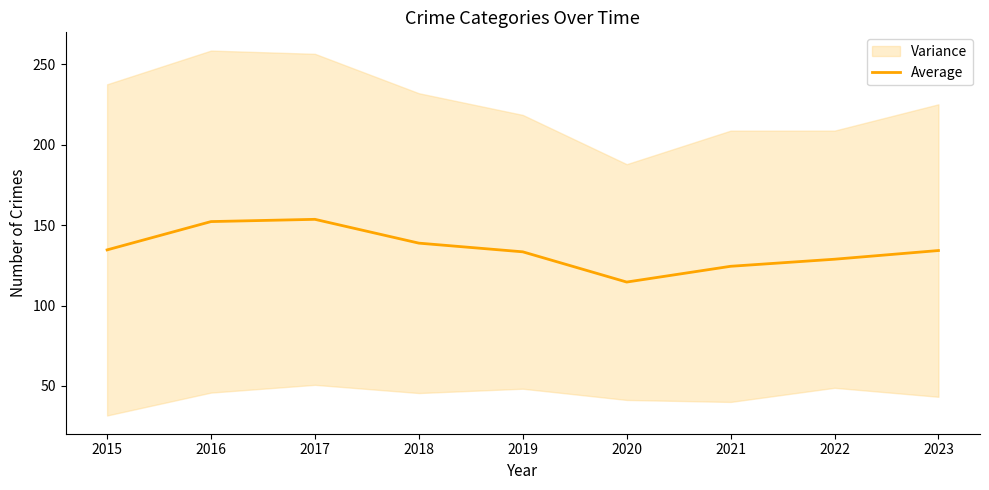

Rank the categories by value from highest to lowest.

2017, 2016, 2018, 2015, 2023, 2019, 2022, 2021, 2020